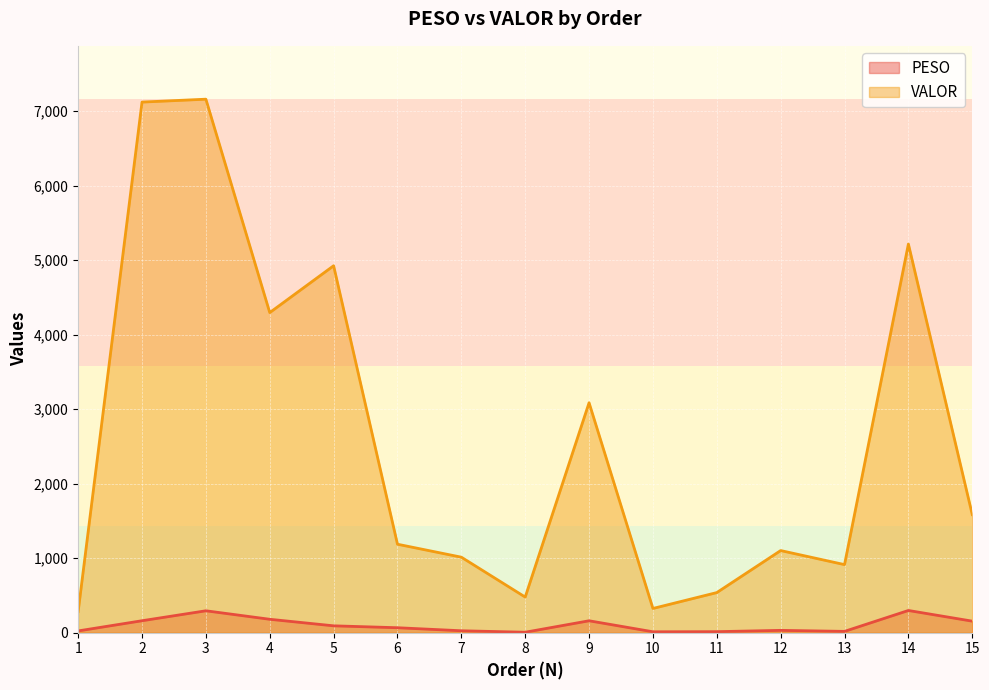

Does the chart display data point markers on the line(s)?

No